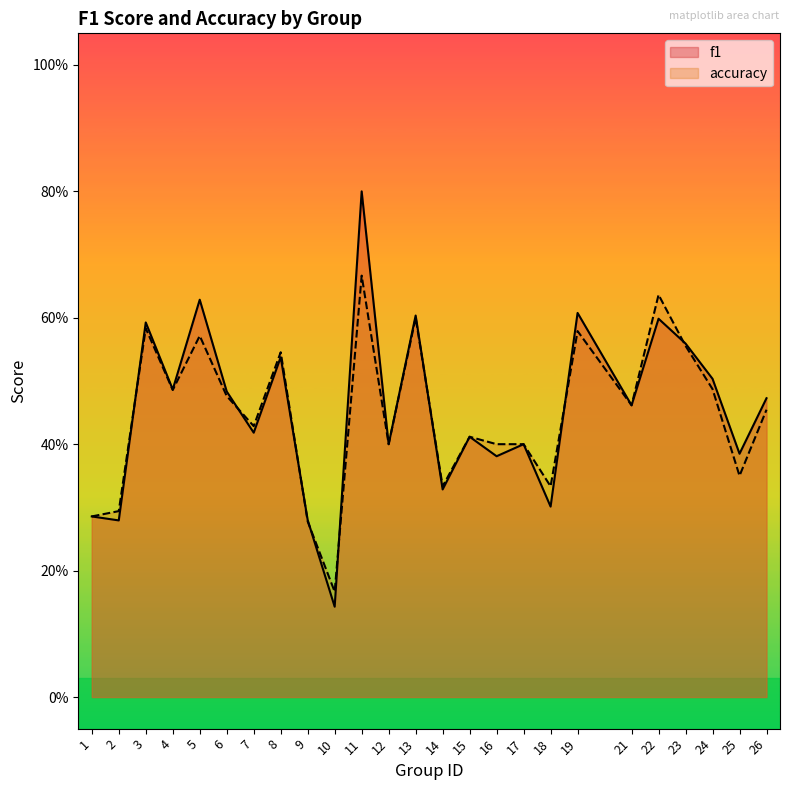

Count the number of categories in the chart.

25